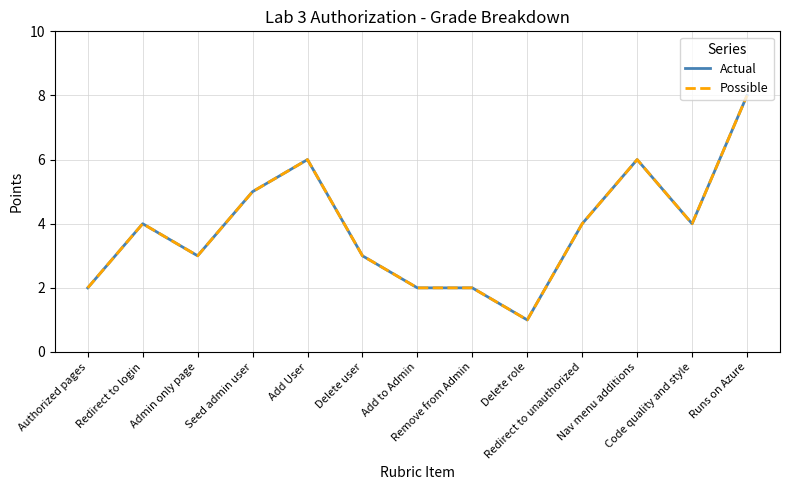

How many lines are shown in the chart?

2